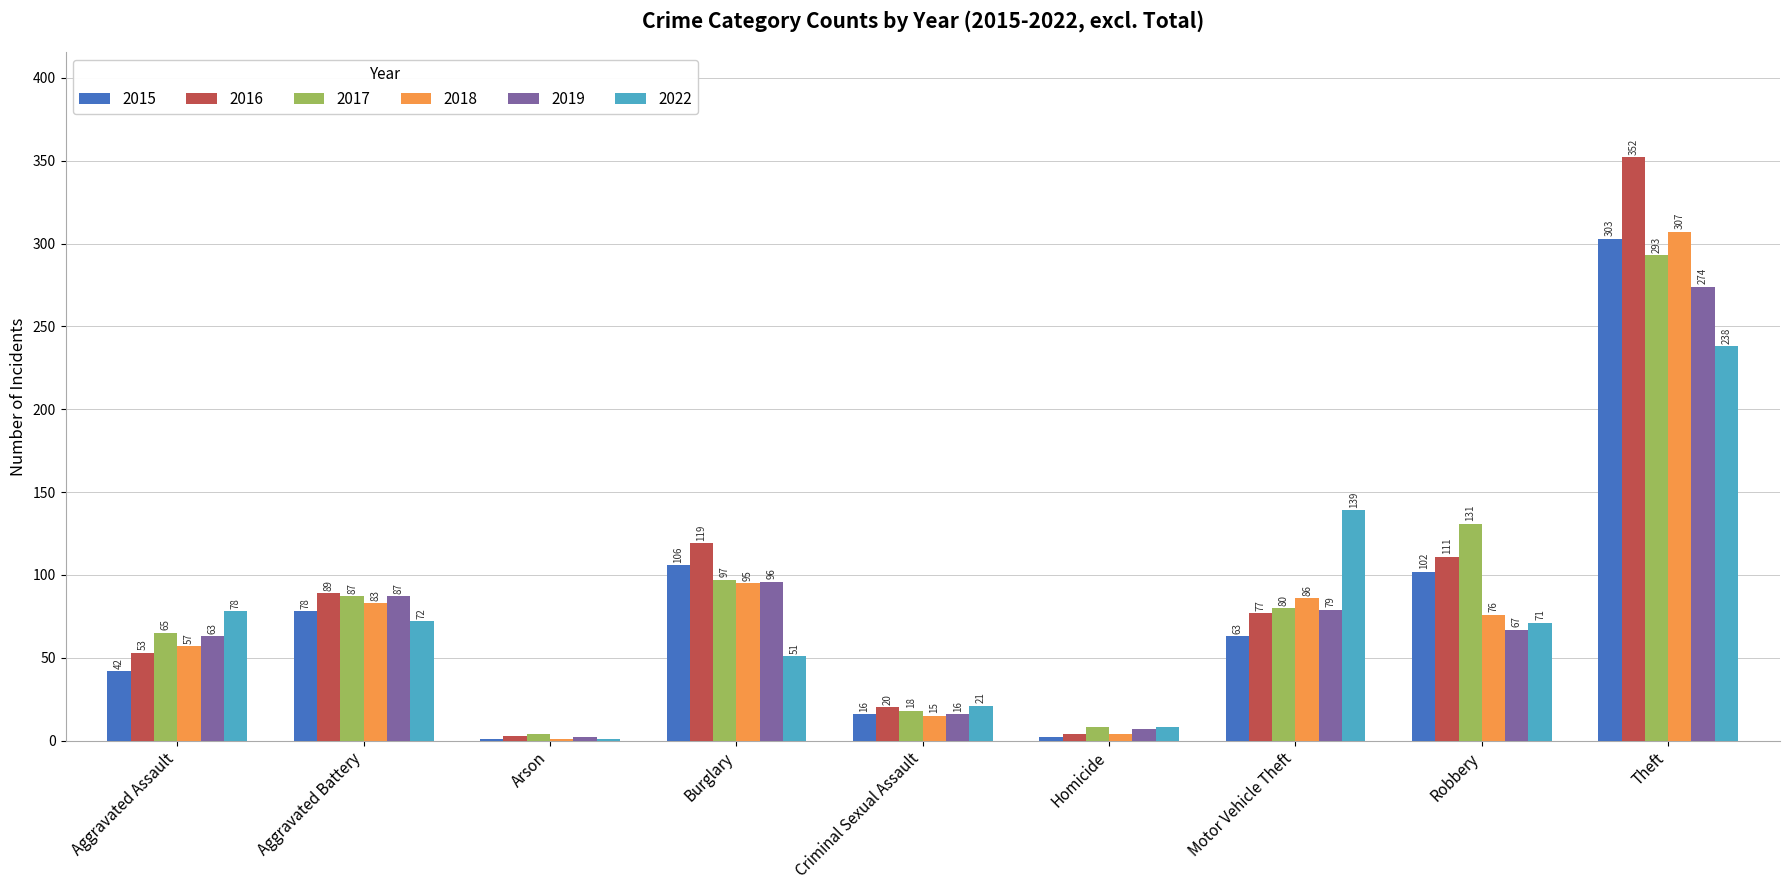

Is the value of 2019 at Theft greater than the value of 2018 at Robbery?

Yes